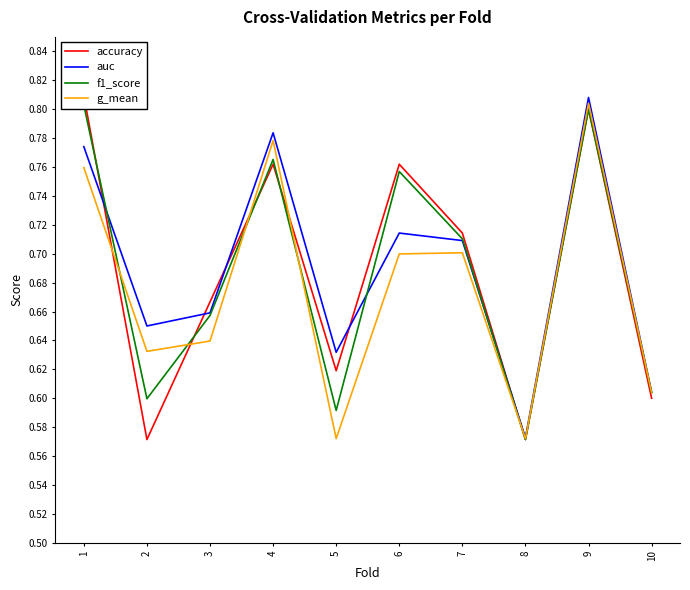

At which category does accuracy reach its first local peak?

4